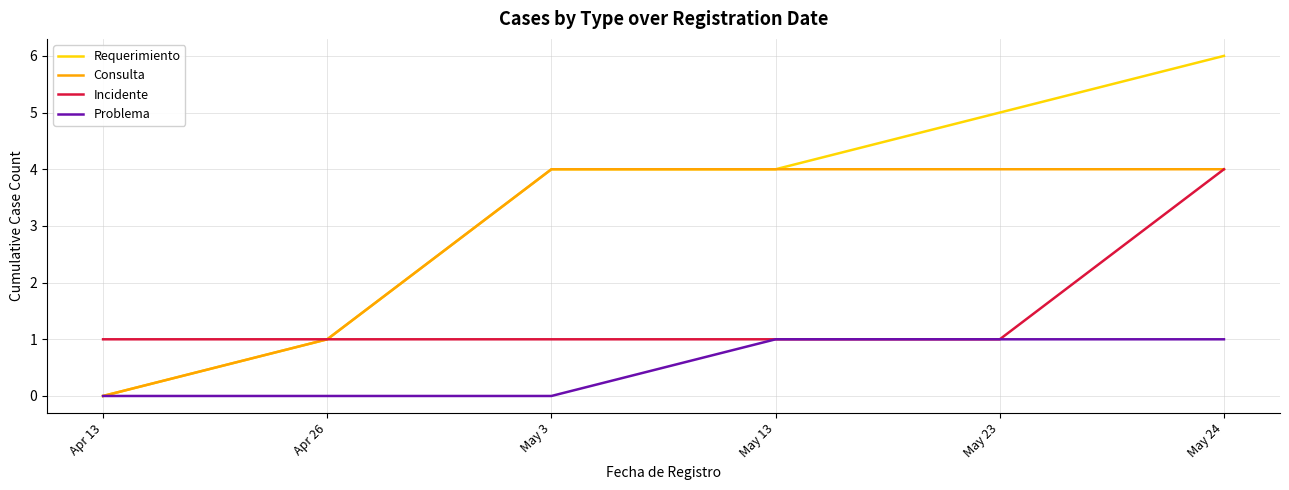

How many values in the Consulta series are below 4?

2